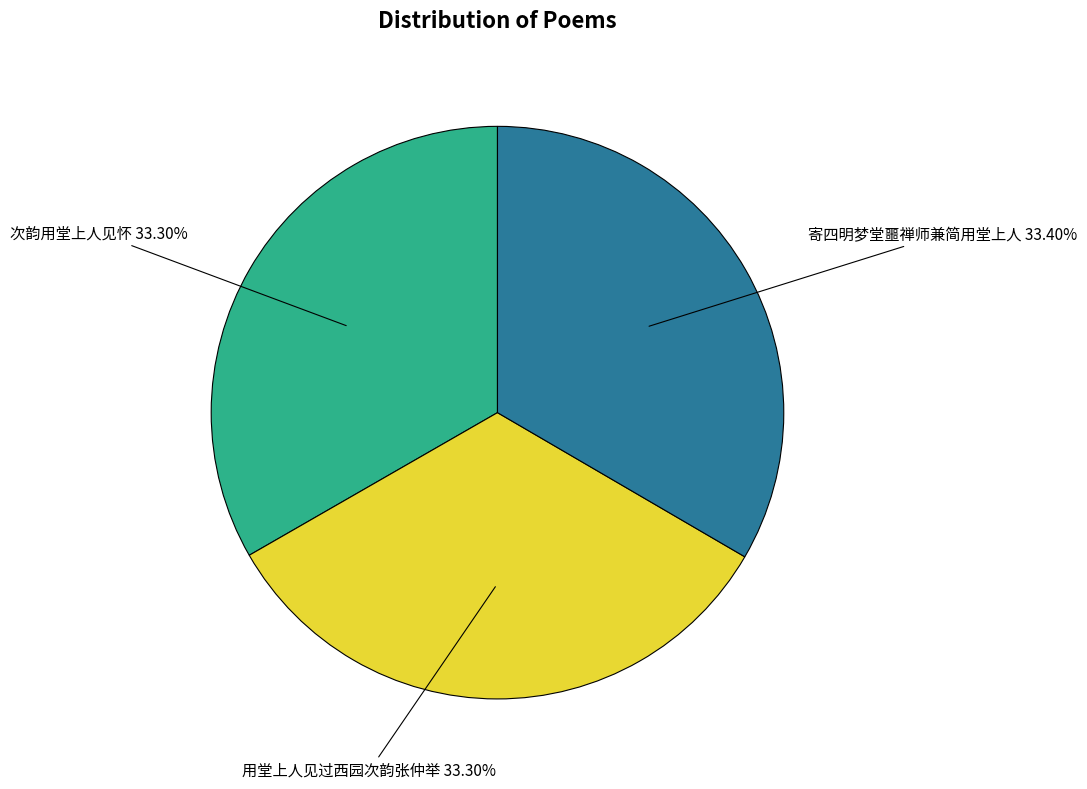

Is there any slice that represents more than half of the pie?

No